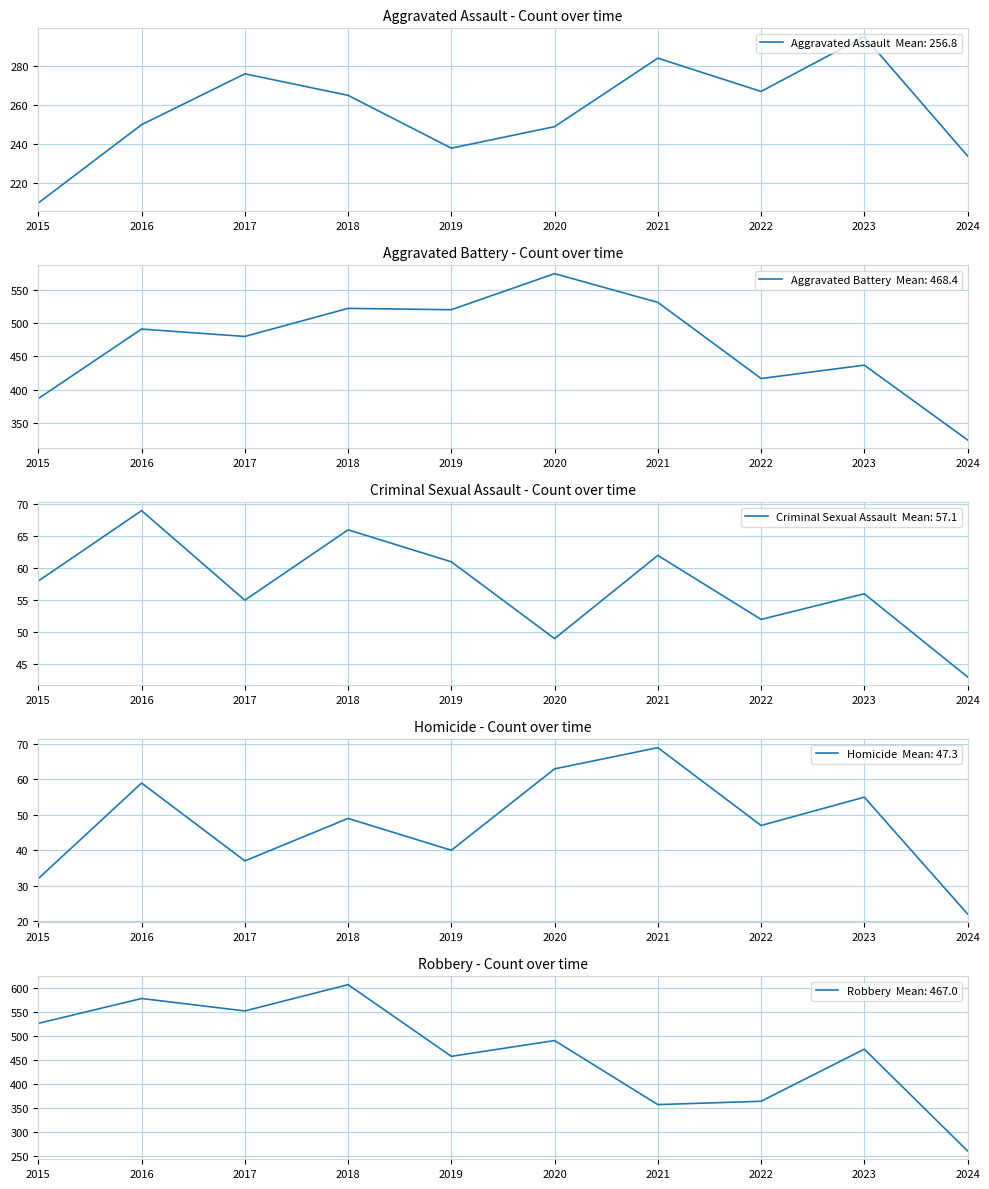

True or false: Criminal Sexual Assault and Aggravated Assault cross at least once.

False